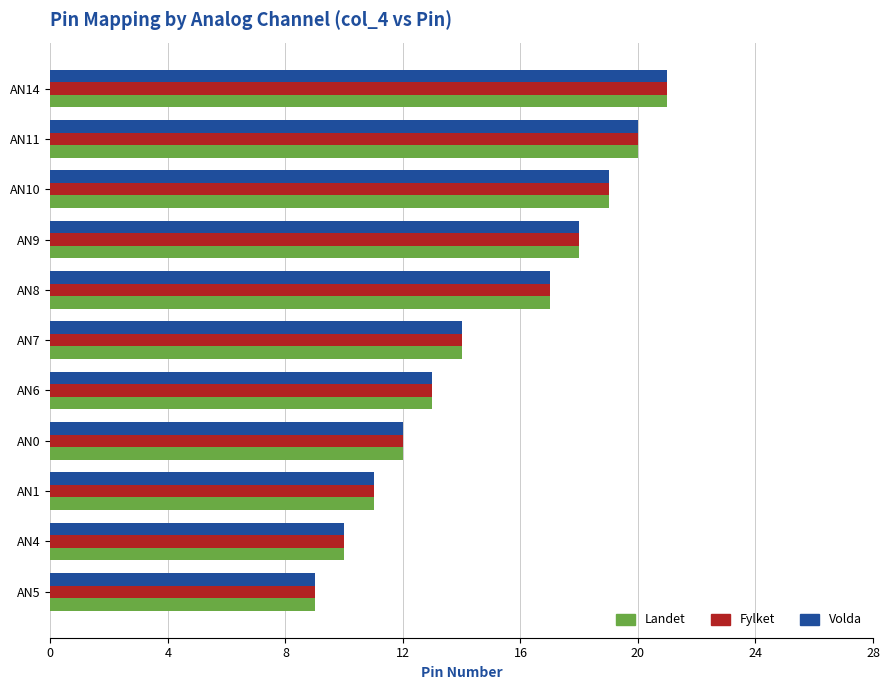

Where is Landet nearest to the value 15?

AN7